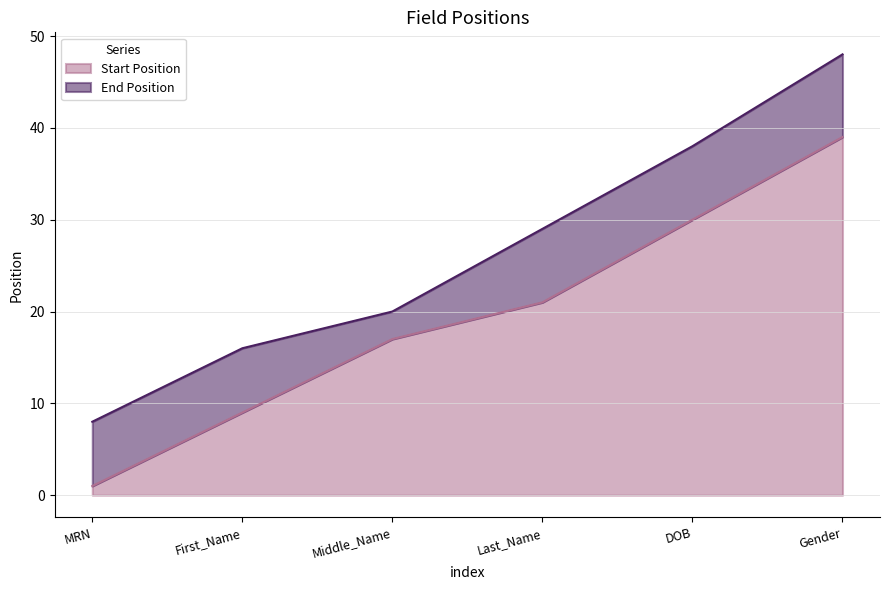

Does the chart have visible grid lines?

Yes